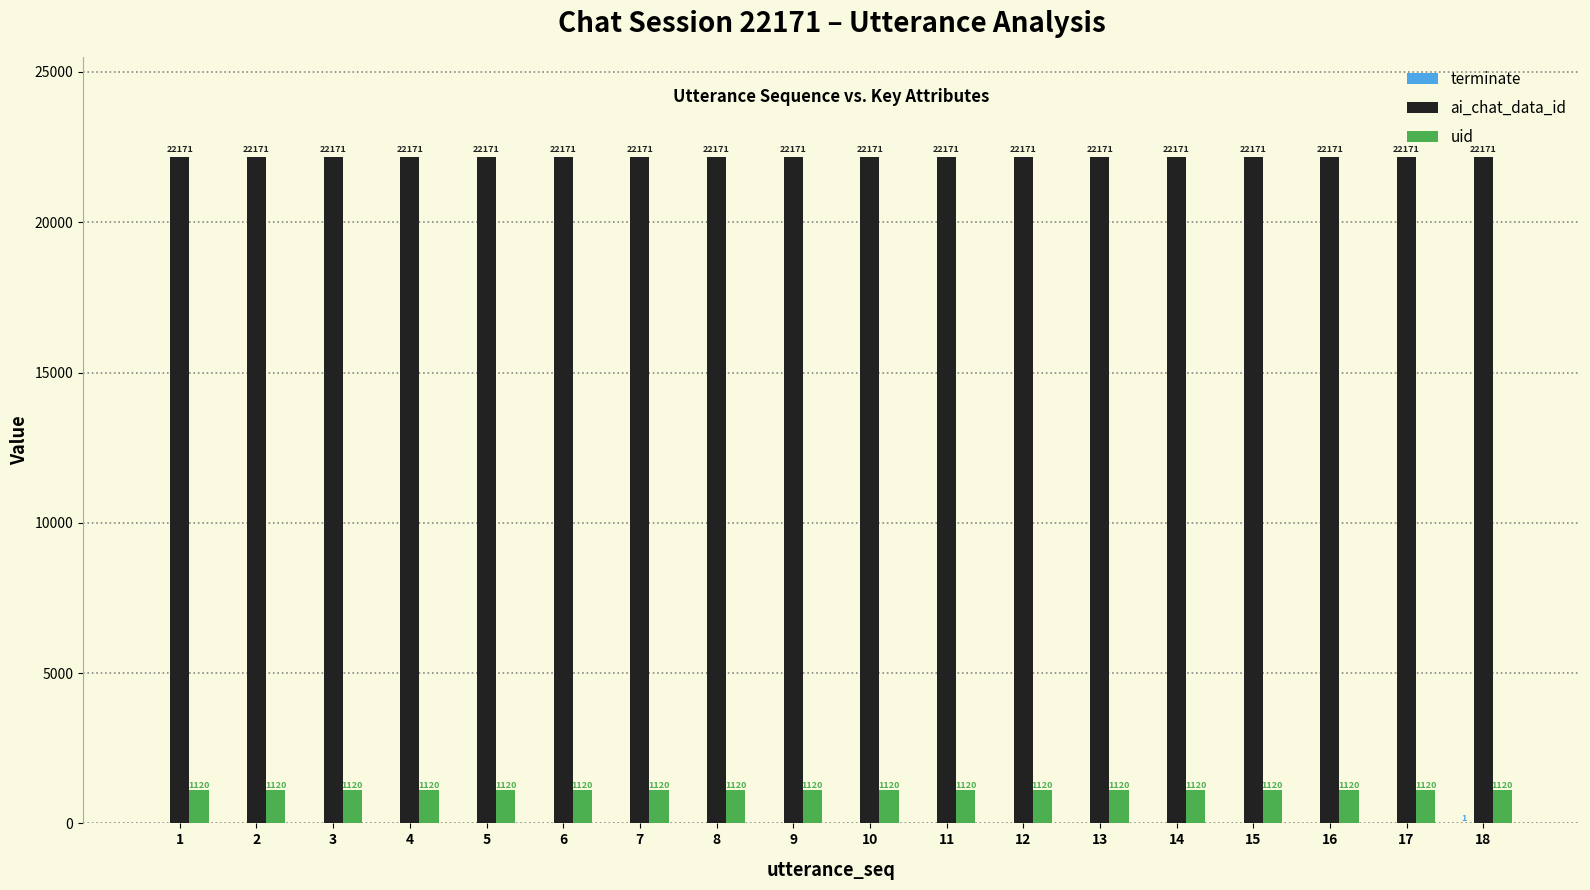

What is the sum of the ai_chat_data_id values at 6 and 7?

44342